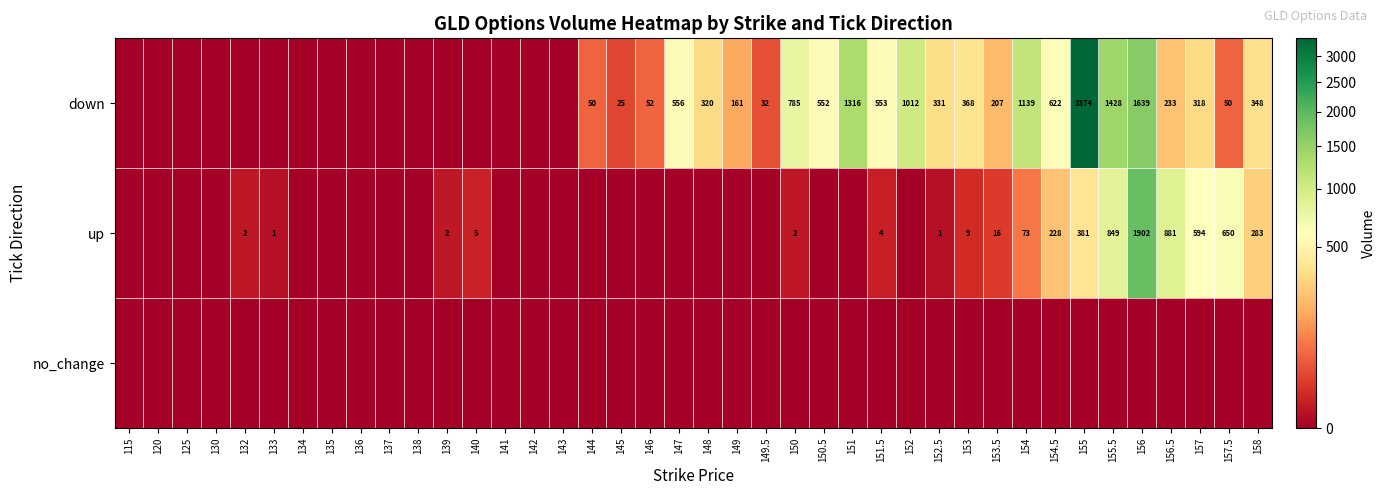

The up series shows 283 at 158. True or false?

True